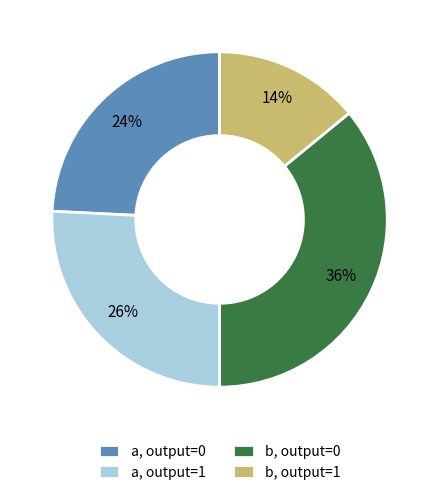

To the nearest percent, what portion does b, output=0 represent?

36%